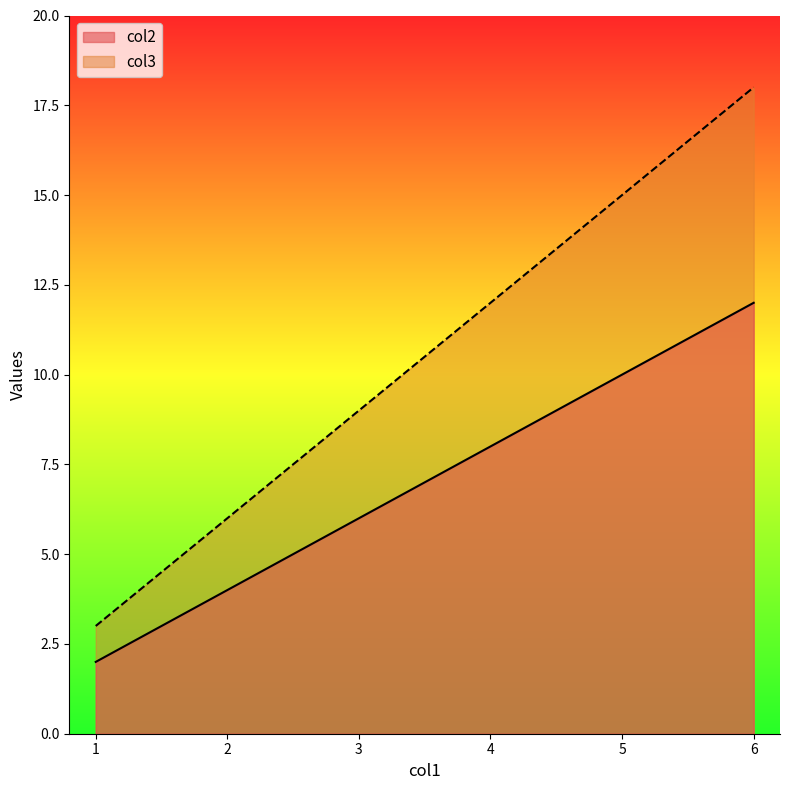

Which category has the lowest value across all series?

1